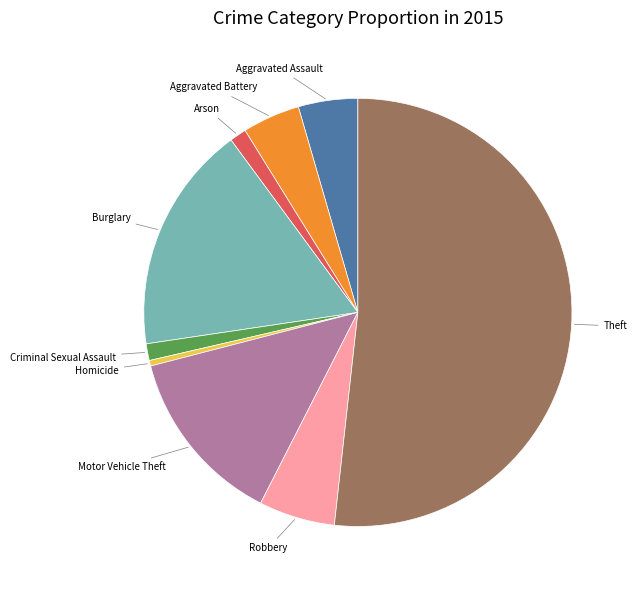

Is there a majority slice in this chart?

Yes